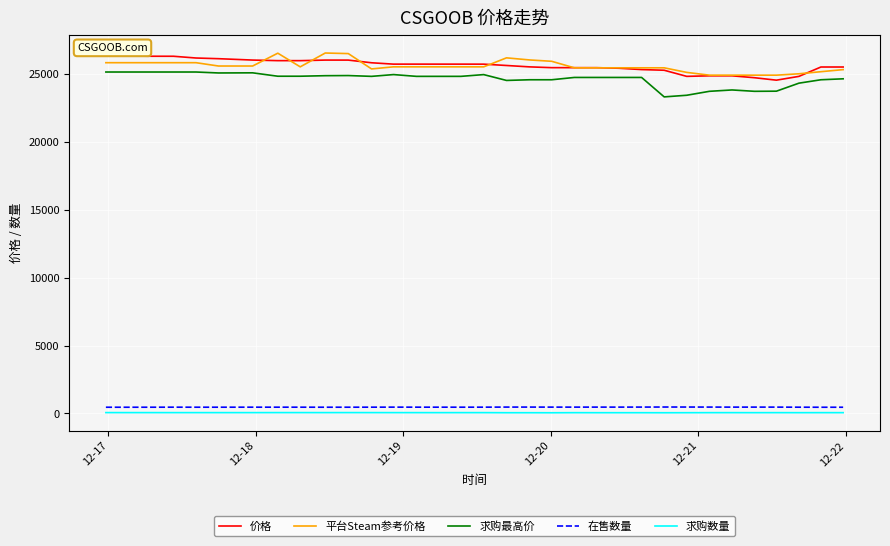

What is the sum of all 价格 values?

870146.5